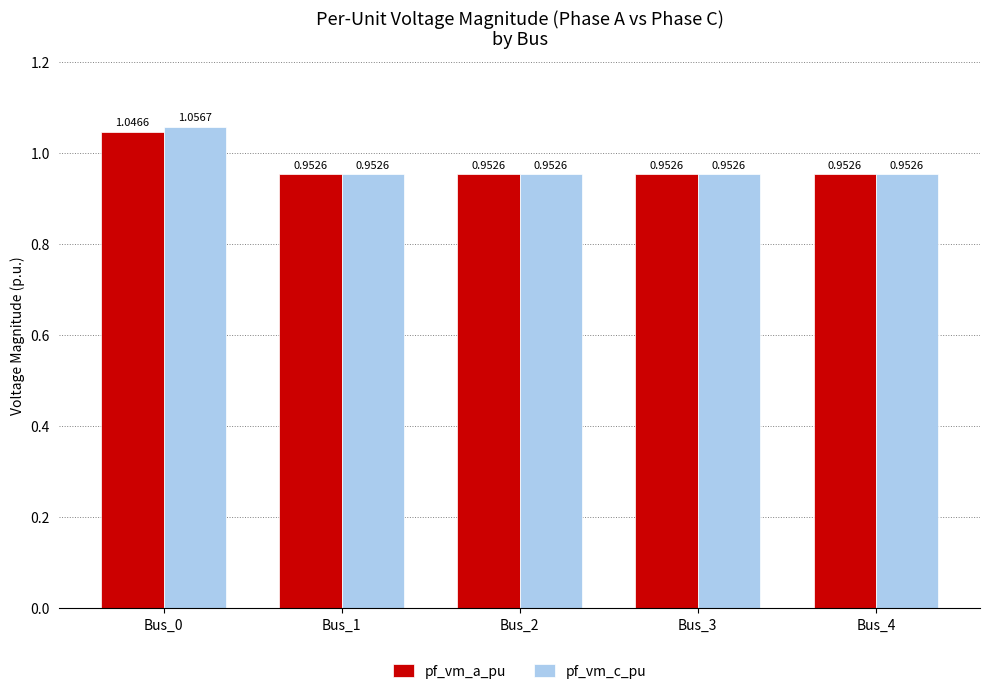

True or false: pf_vm_a_pu has a value of 1.3 at Bus_2.

False